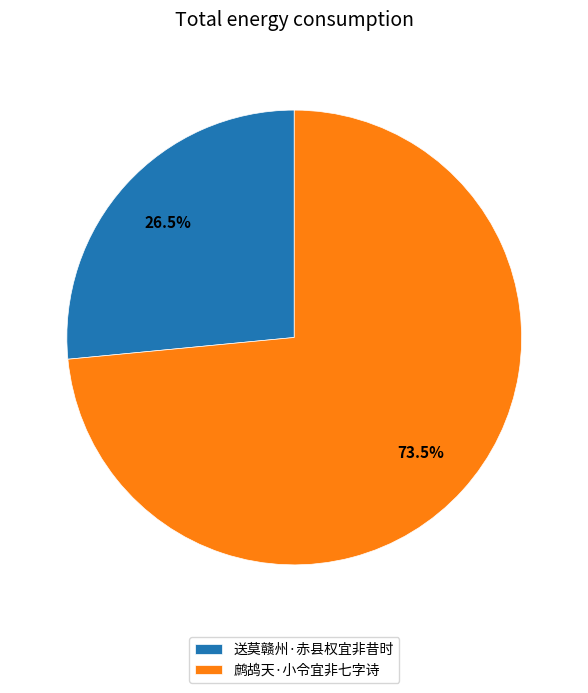

Approximately how many times larger is the value at 鹧鸪天·小令宜非七字诗 compared to 送莫赣州·赤县权宜非昔时?

2.8